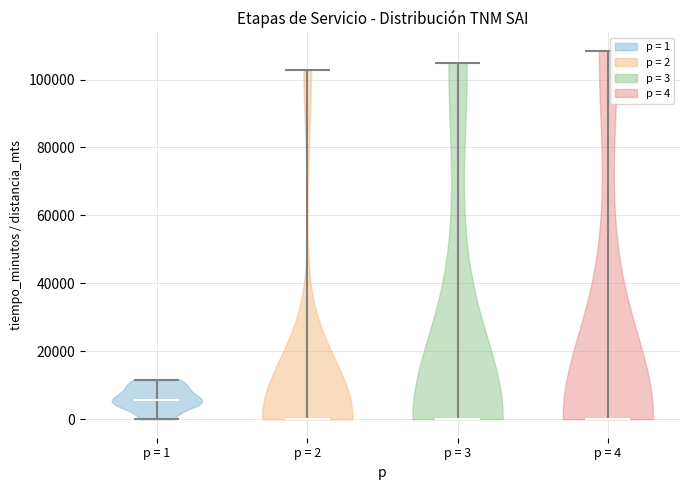

Reading left to right, read every violin against the y-axis: where its median line is, and the lowest and highest points it reaches. The values are not printed on the chart, so give them approximately, as read against the axis.

p = 1: median line 6000, lowest point 0, highest point 12000
p = 2: median line 0, lowest point 0, highest point 102000
p = 3: median line 0, lowest point 0, highest point 104000
p = 4: median line 0, lowest point 0, highest point 108000